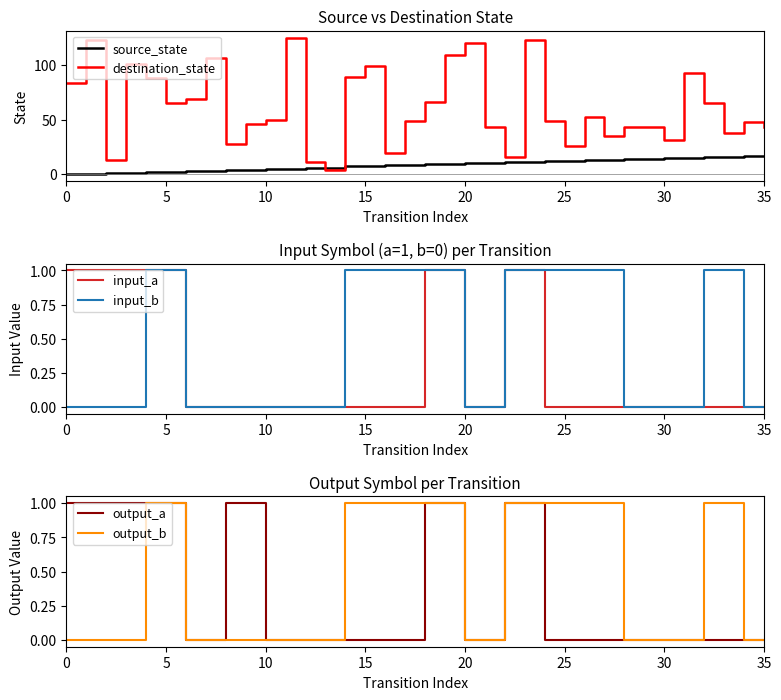

How many intersections are there between destination_state and source_state?

2